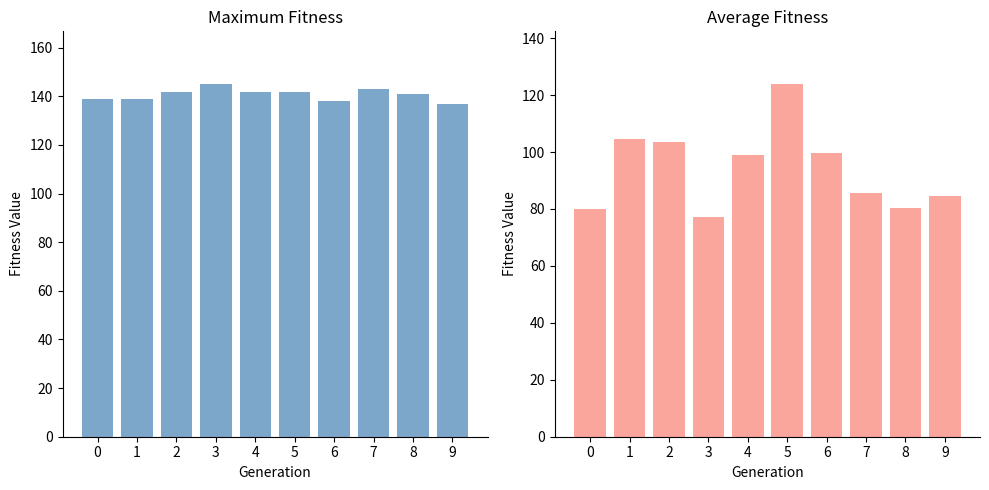

How many data points in maximum_fitness are above 142?

2